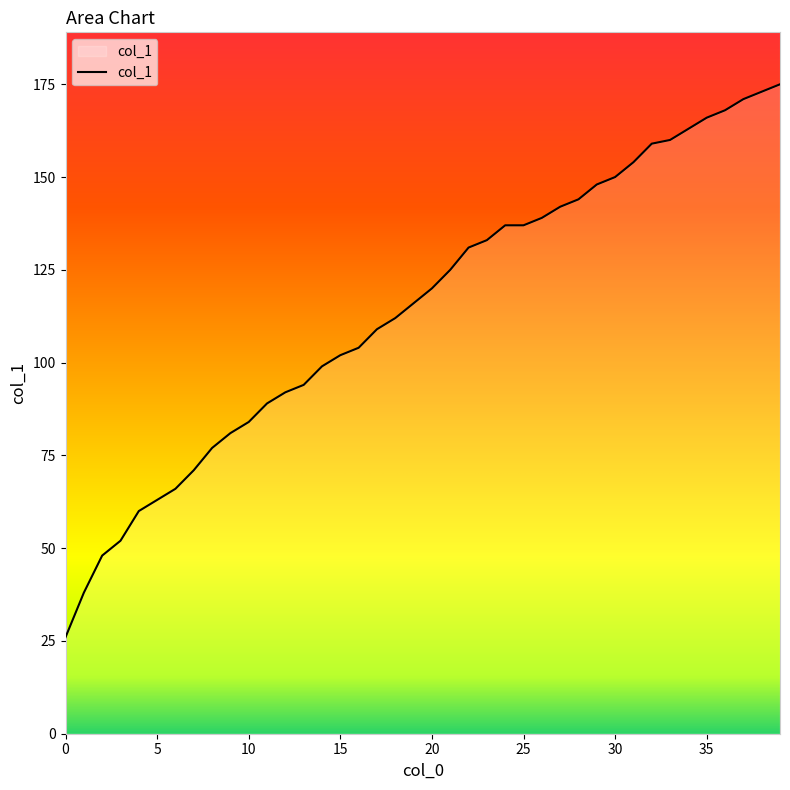

What is the minimum value shown in the chart?

26